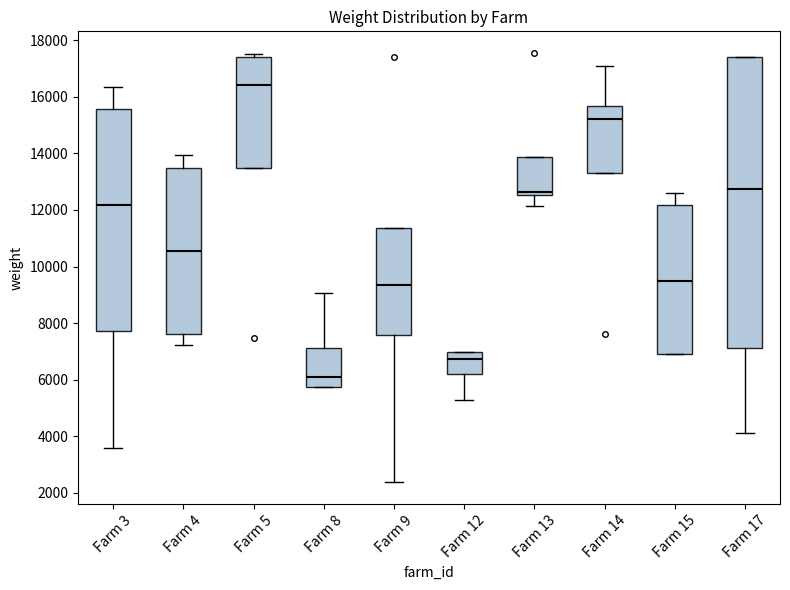

Reading left to right, read every box against the y-axis: the position of its median line, the range the box covers, and the ends of its whiskers. The values are not printed on the chart, so give them approximately, as read against the axis.

Farm 3: median 12200, box 7800 to 15600, whiskers 3600 to 16400
Farm 4: median 10600, box 7600 to 13400, whiskers 7200 to 14000
Farm 5: median 16400, box 13600 to 17400, whiskers 13600 to 17600
Farm 8: median 6000, box 5800 to 7200, whiskers 5800 to 9000
Farm 9: median 9400, box 7600 to 11400, whiskers 2400 to 11400
Farm 12: median 6800, box 6200 to 7000, whiskers 5200 to 7000
Farm 13: median 12600 (just above the box's lower edge), box 12600 to 13800, whiskers 12200 to 13800
Farm 14: median 15200, box 13400 to 15600, whiskers 13400 to 17200
Farm 15: median 9400, box 6800 to 12200, whiskers 6800 to 12600
Farm 17: median 12800, box 7200 to 17400, whiskers 4000 to 17400